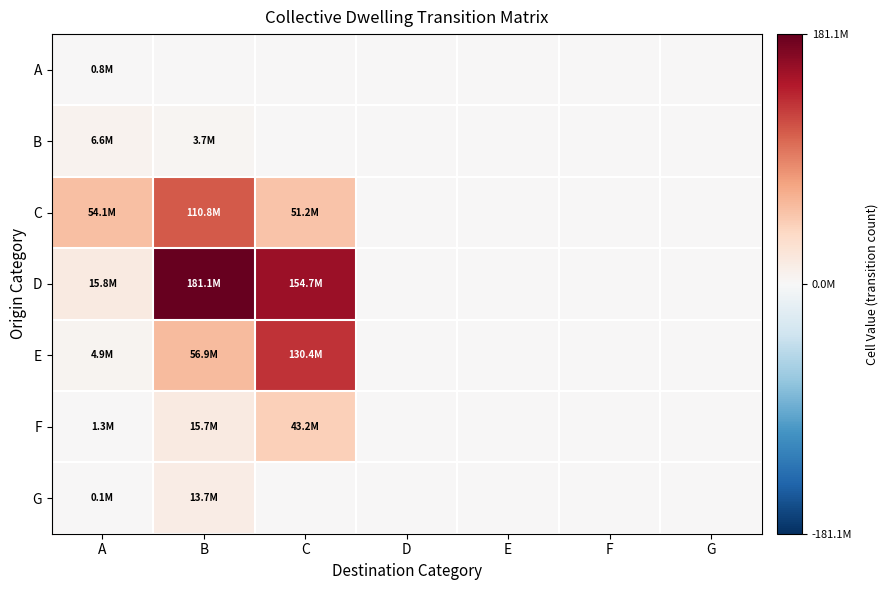

Reading left to right, extract all data points from this chart.

A: A=777643	B=0	C=0	D=0	E=0	F=0	G=0
B: A=6636490	B=3682834	C=0	D=0	E=0	F=0	G=0
C: A=54149418	B=110783368	C=51216708	D=0	E=0	F=0	G=0
D: A=15769963	B=181127304	C=154722498	D=0	E=0	F=0	G=0
E: A=4940133	B=56934500	C=130373359	D=0	E=0	F=0	G=0
F: A=1294325	B=15741515	C=43199539	D=0	E=0	F=0	G=0
G: A=142115	B=13662042	C=0	D=0	E=0	F=0	G=0